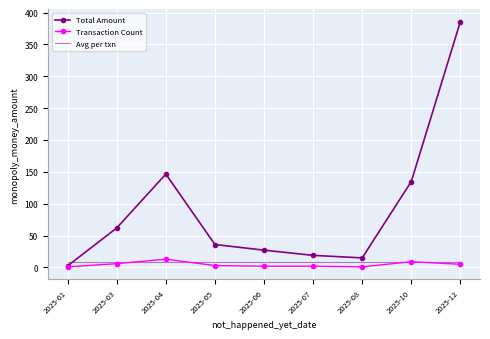

What is the difference between the highest and lowest values at 2025-04?

137.5